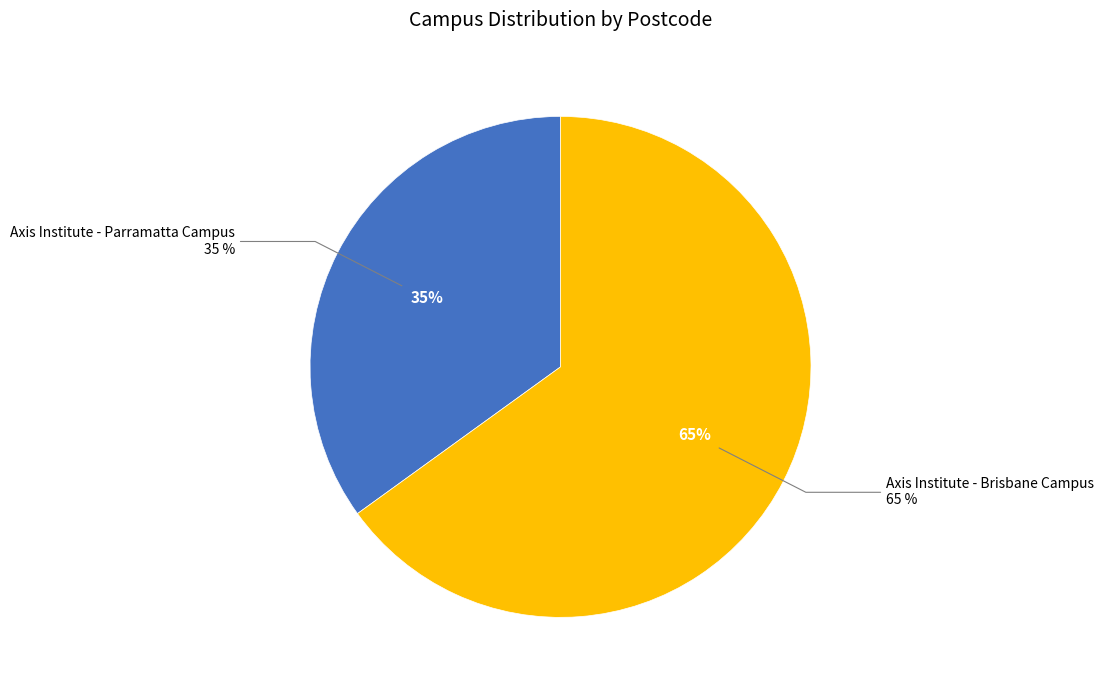

Which slice is the largest?

Axis Institute - Brisbane Campus